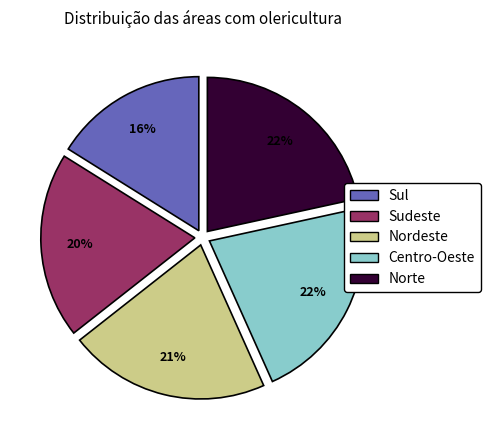

Is there any slice that represents more than half of the pie?

No